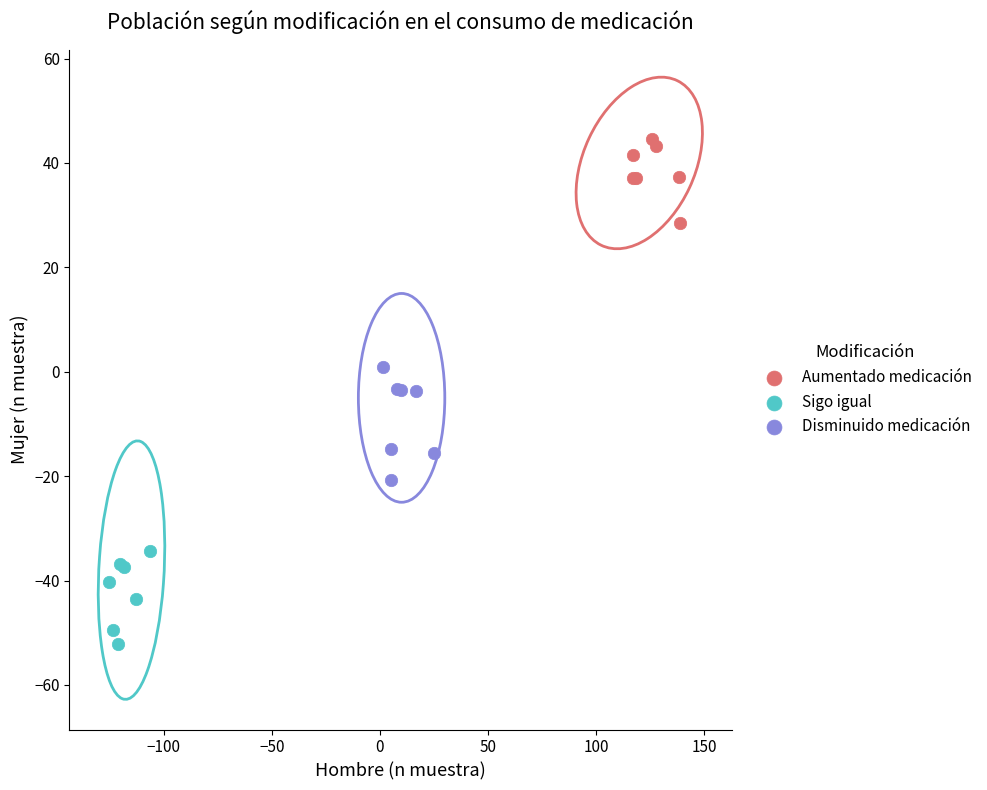

Which series contains the lowest Y value?

Sigo igual